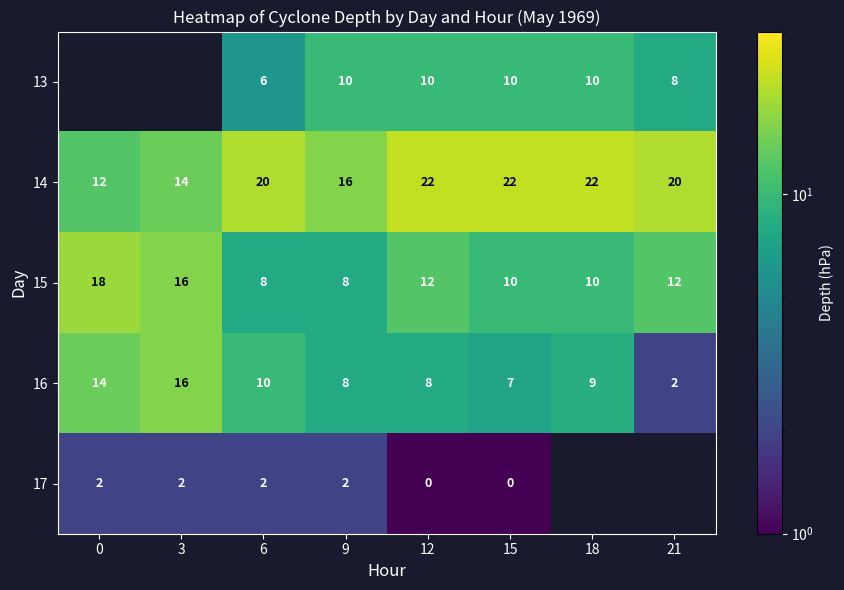

True or false: 16 has a value of 14 at 0.

True